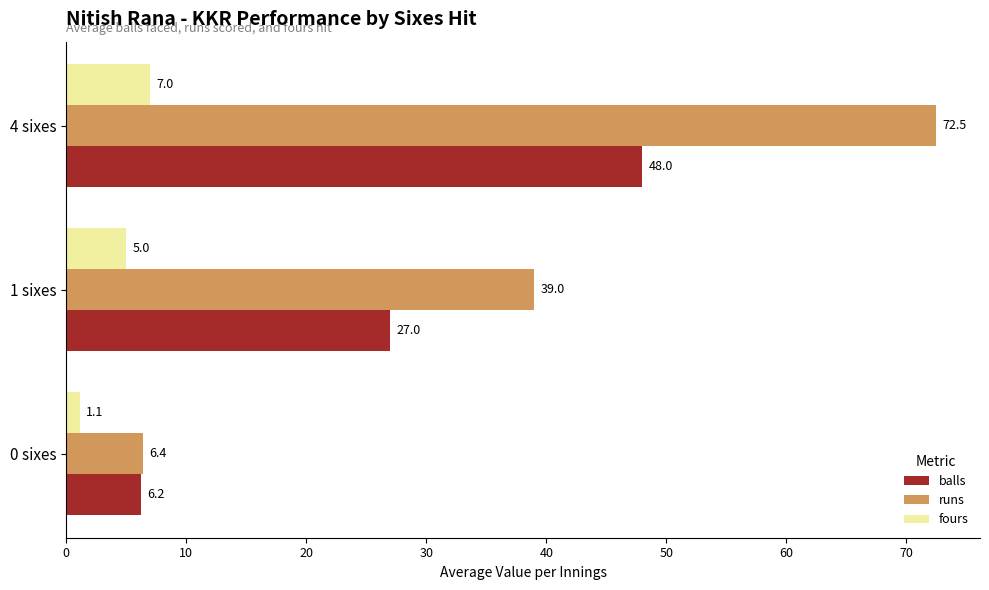

What is the average value of the balls series?

27.1